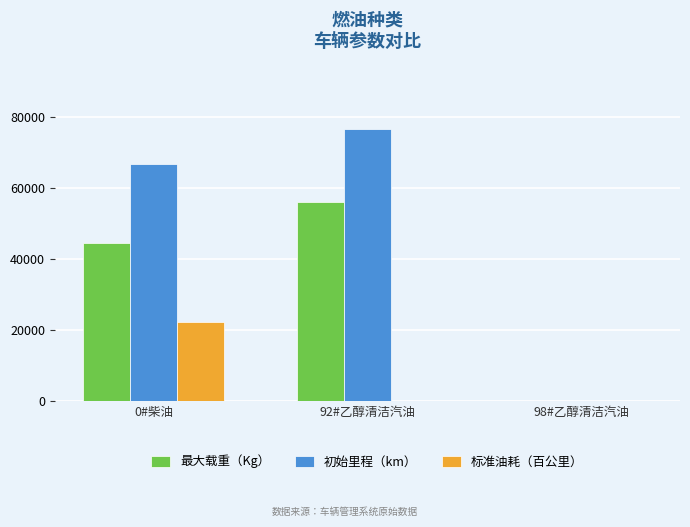

How many groups of bars are there?

3